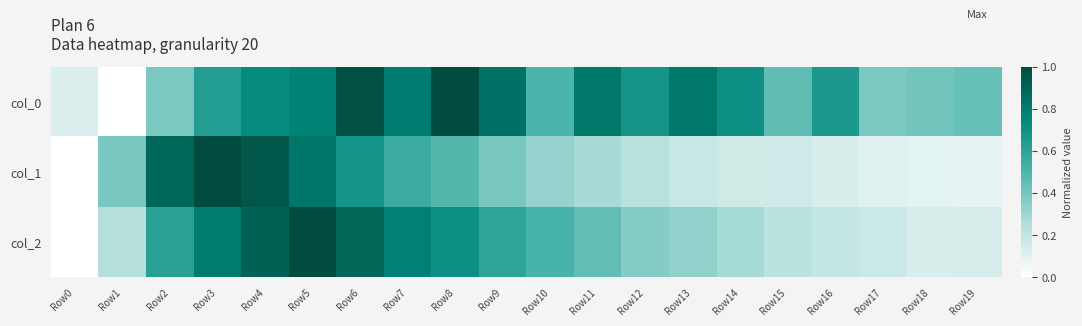

Reading left to right, extract all data points from this chart.

col_0: Row0=0.1	Row1=0.0	Row2=0.4	Row3=0.6	Row4=0.7	Row5=0.8	Row6=1.0	Row7=0.8	Row8=1.0	Row9=0.8	Row10=0.5	Row11=0.8	Row12=0.7	Row13=0.8	Row14=0.7	Row15=0.5	Row16=0.7	Row17=0.4	Row18=0.4	Row19=0.4
col_1: Row0=0.0	Row1=0.4	Row2=0.9	Row3=1.0	Row4=1.0	Row5=0.8	Row6=0.7	Row7=0.6	Row8=0.5	Row9=0.4	Row10=0.3	Row11=0.3	Row12=0.2	Row13=0.2	Row14=0.2	Row15=0.2	Row16=0.1	Row17=0.1	Row18=0.1	Row19=0.1
col_2: Row0=0.0	Row1=0.2	Row2=0.6	Row3=0.8	Row4=0.9	Row5=1.0	Row6=0.9	Row7=0.8	Row8=0.7	Row9=0.6	Row10=0.5	Row11=0.4	Row12=0.4	Row13=0.3	Row14=0.3	Row15=0.2	Row16=0.2	Row17=0.2	Row18=0.1	Row19=0.1